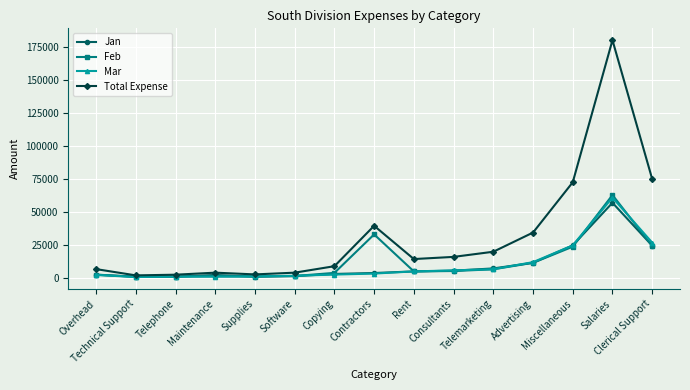

What is the maximum value for Feb?

62800